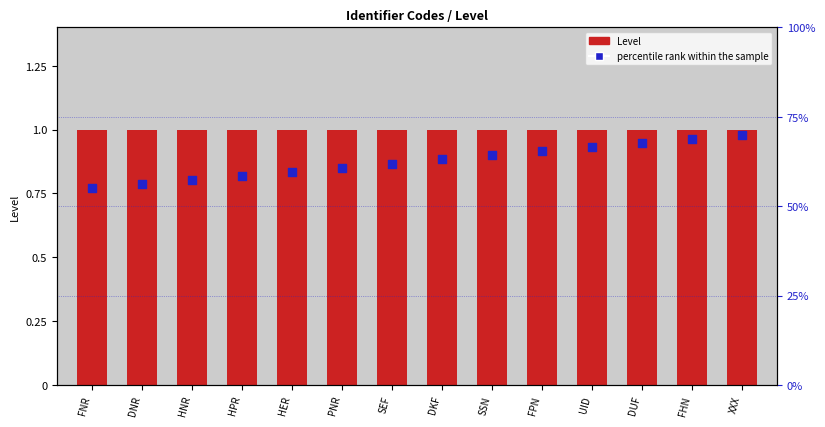

Which series has the largest Y range (max minus min)?

percentile rank within the sample